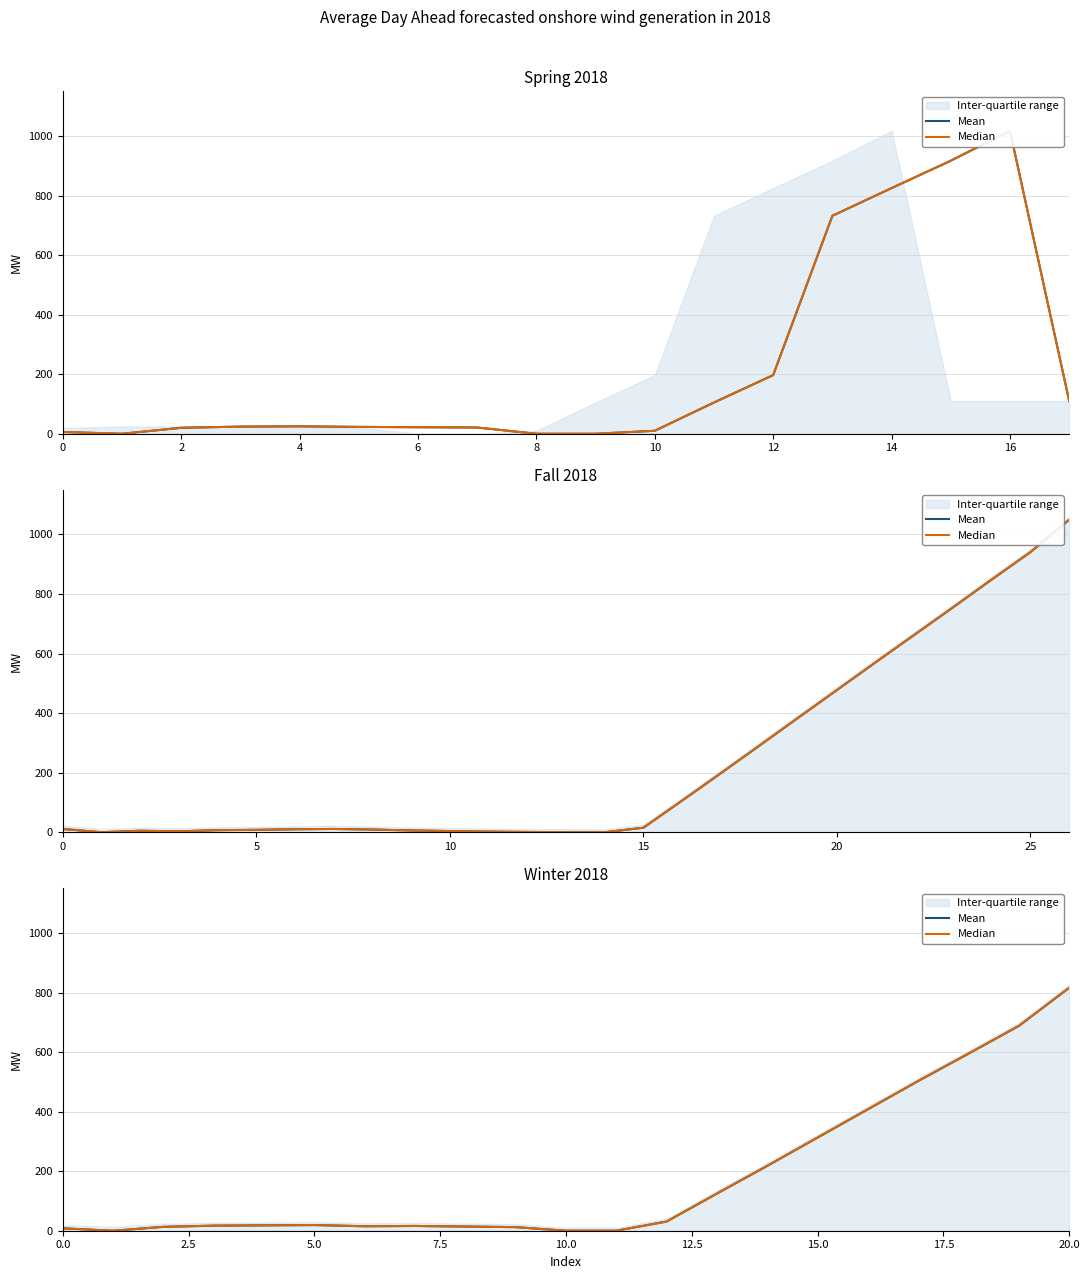

True or false: Median and Mean intersect in this chart.

False